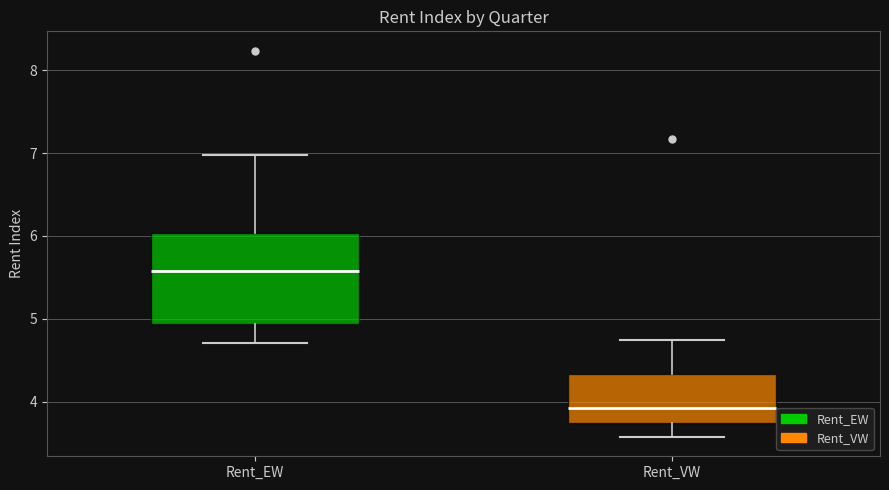

Which box has the lowest median line?

Rent_VW